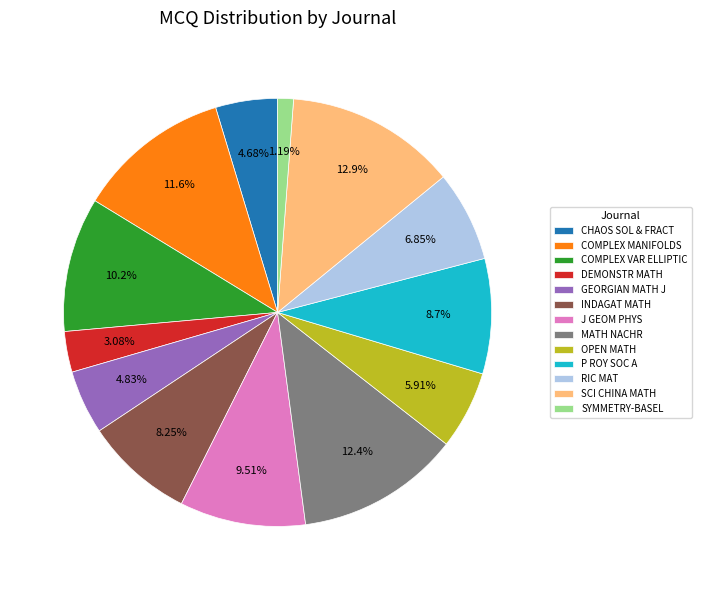

Between SCI CHINA MATH and DEMONSTR MATH, which is larger?

SCI CHINA MATH